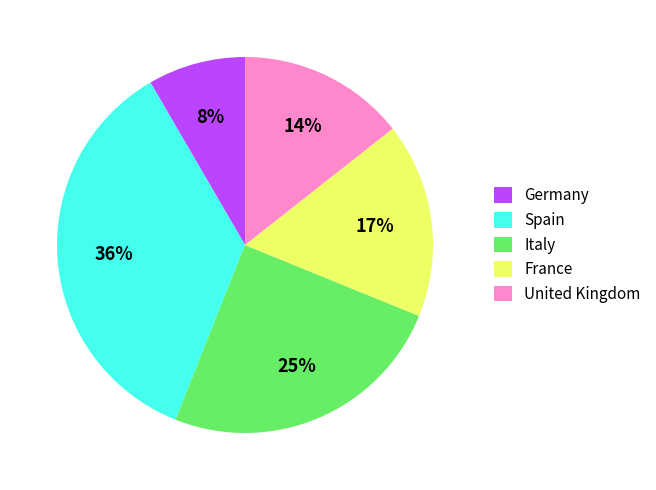

Combined, do United Kingdom and France account for over 50%?

No